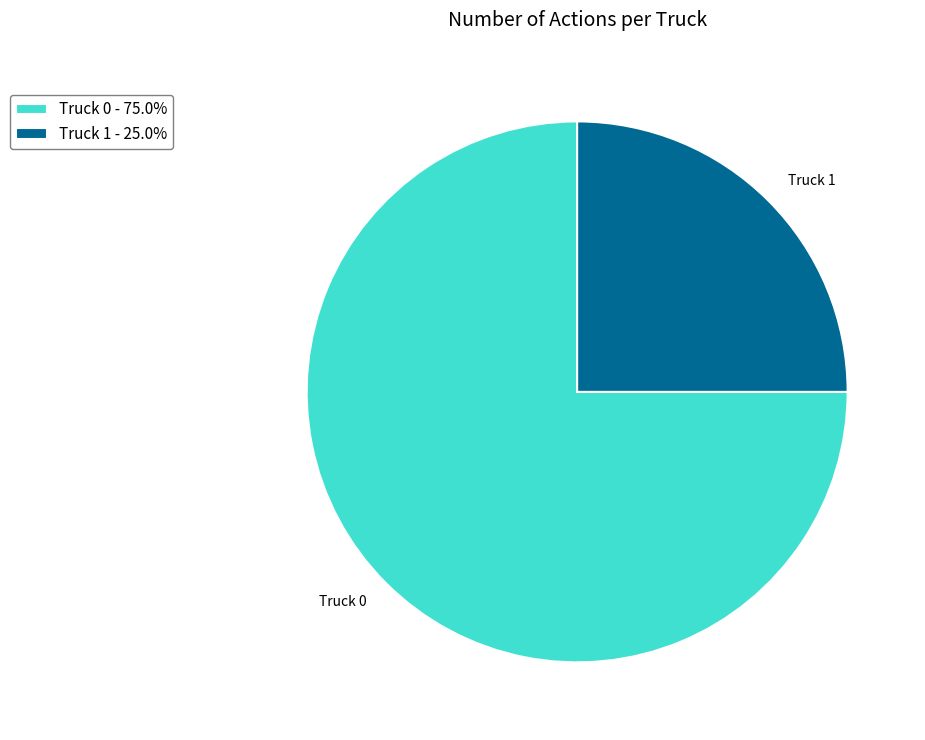

What is the smallest slice in the pie chart?

Truck 1